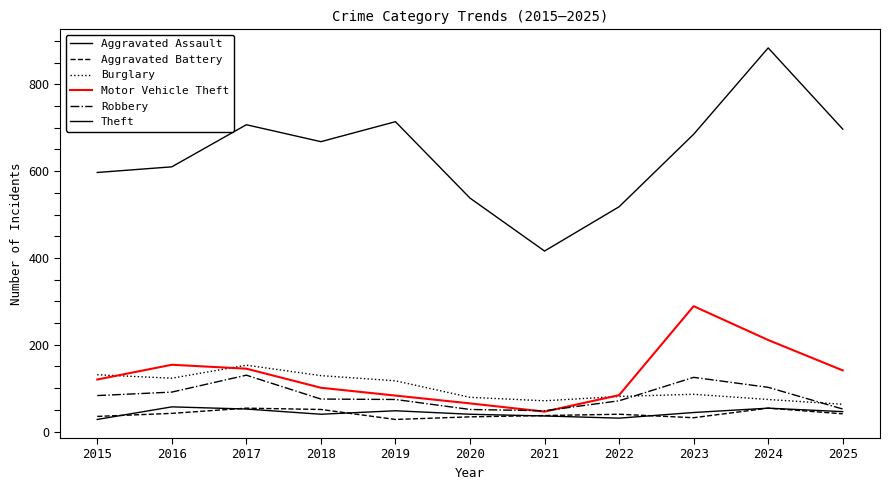

Reading left to right, list all the values displayed in this chart.

Aggravated Assault: 2015=28	2016=57	2017=52	2018=40	2019=48	2020=40	2021=36	2022=31	2023=44	2024=54	2025=46
Aggravated Battery: 2015=35	2016=42	2017=54	2018=51	2019=28	2020=34	2021=37	2022=40	2023=32	2024=54	2025=41
Burglary: 2015=131	2016=123	2017=153	2018=129	2019=117	2020=79	2021=71	2022=81	2023=86	2024=74	2025=63
Motor Vehicle Theft: 2015=120	2016=154	2017=145	2018=101	2019=83	2020=65	2021=46	2022=84	2023=289	2024=211	2025=141
Robbery: 2015=83	2016=91	2017=130	2018=75	2019=74	2020=51	2021=48	2022=71	2023=125	2024=102	2025=52
Theft: 2015=597	2016=610	2017=707	2018=668	2019=714	2020=538	2021=416	2022=518	2023=685	2024=884	2025=697